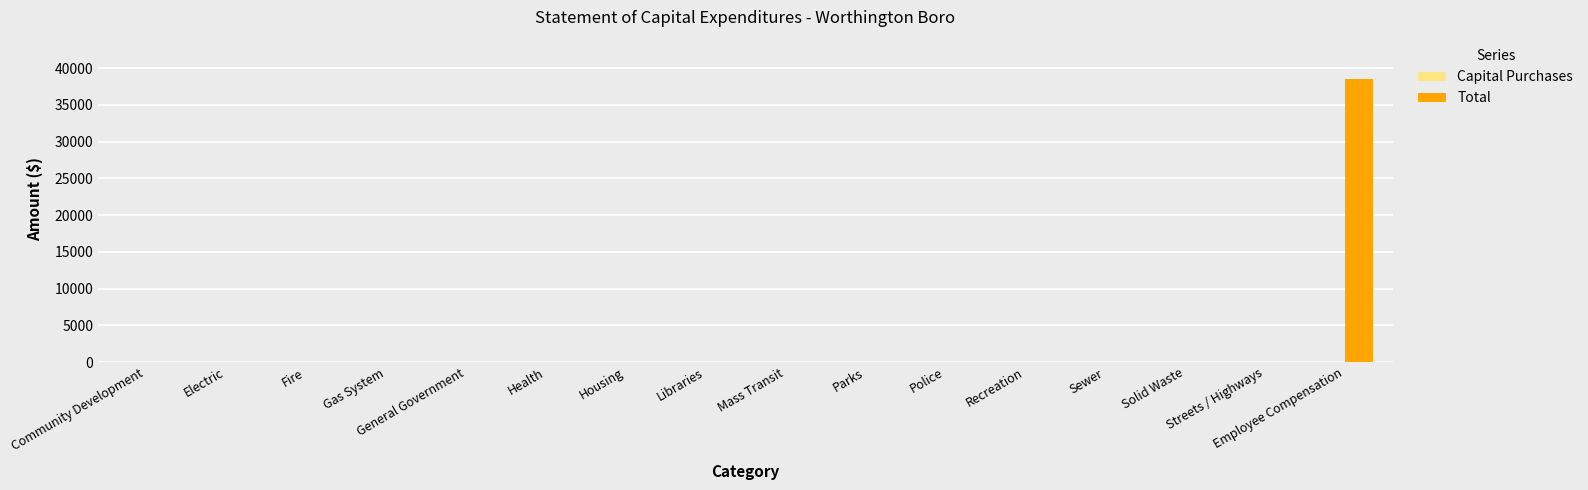

What is the greatest value displayed?

38493